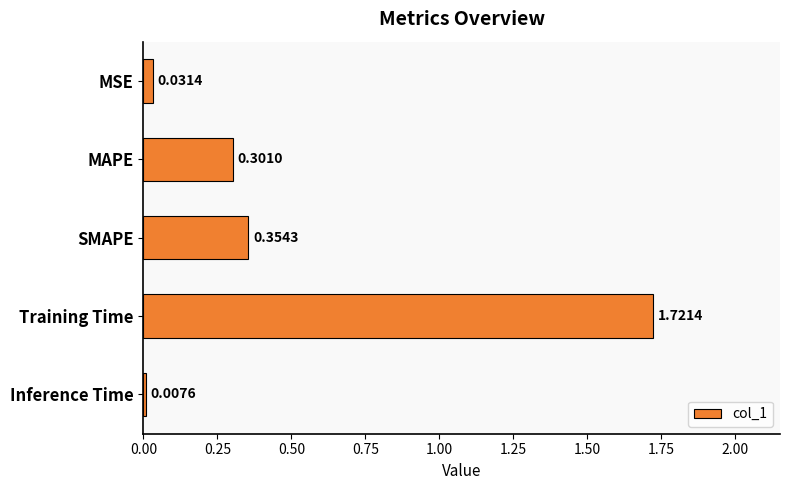

What is the change in value from MSE to Training Time?

+1.7